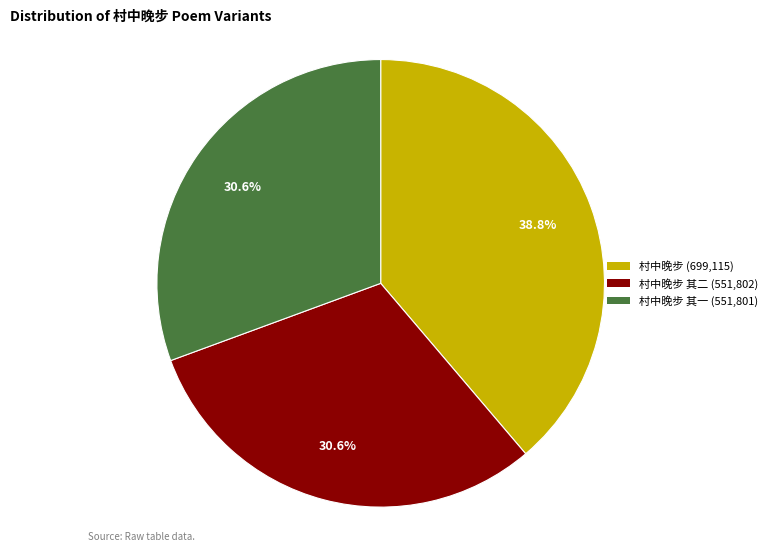

How many slices are in this pie chart?

3